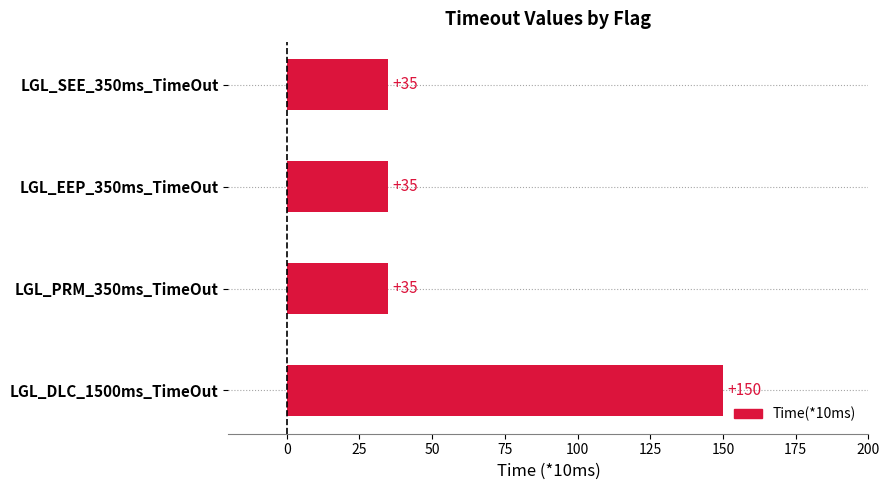

The chart shows a value of 12 at LGL_SEE_350ms_TimeOut. True or false?

False